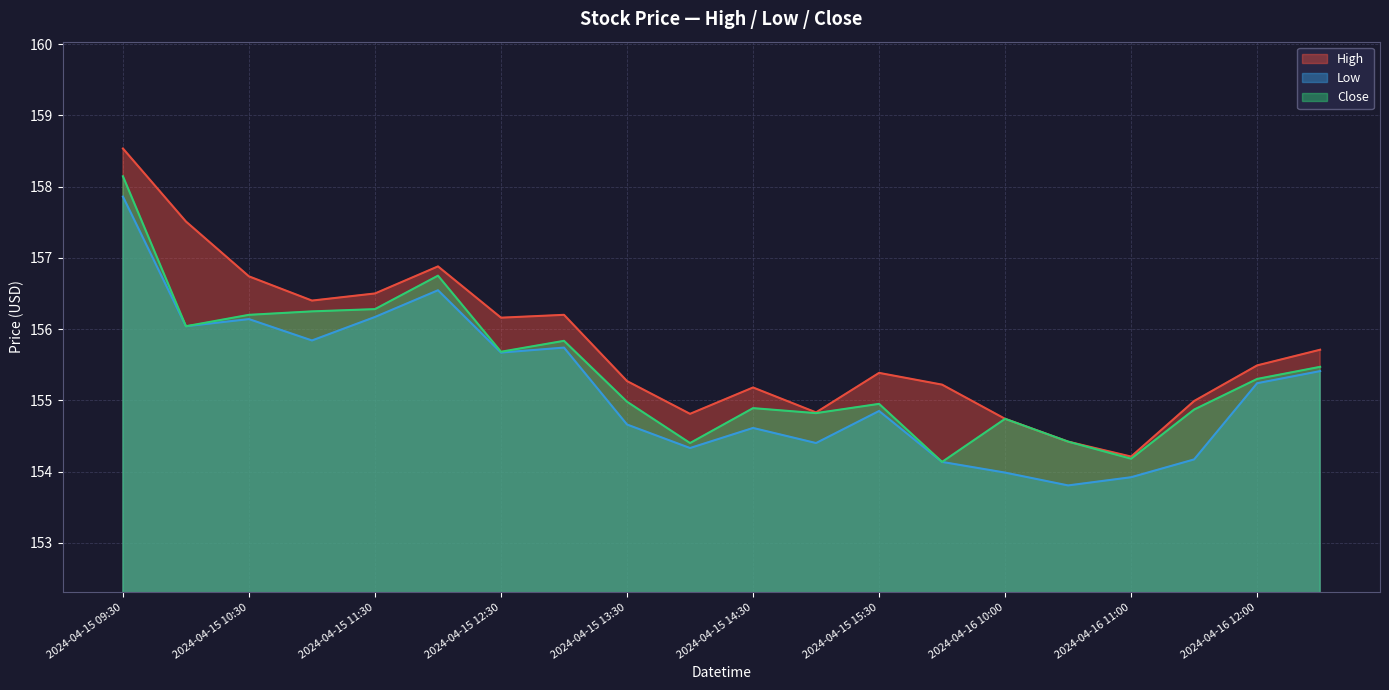

Reading left to right, what are all the values shown in this chart?

High: 2024-04-15 09:30=158.5	2024-04-15 10:00=157.5	2024-04-15 10:30=156.7	2024-04-15 11:00=156.4	2024-04-15 11:30=156.5	2024-04-15 12:00=156.9	2024-04-15 12:30=156.2	2024-04-15 13:00=156.2	2024-04-15 13:30=155.3	2024-04-15 14:00=154.8	2024-04-15 14:30=155.2	2024-04-15 15:00=154.8	2024-04-15 15:30=155.4	2024-04-16 09:30=155.2	2024-04-16 10:00=154.7	2024-04-16 10:30=154.4	2024-04-16 11:00=154.2	2024-04-16 11:30=155.0	2024-04-16 12:00=155.5	2024-04-16 12:30=155.7
Low: 2024-04-15 09:30=157.9	2024-04-15 10:00=156.0	2024-04-15 10:30=156.1	2024-04-15 11:00=155.8	2024-04-15 11:30=156.2	2024-04-15 12:00=156.5	2024-04-15 12:30=155.7	2024-04-15 13:00=155.7	2024-04-15 13:30=154.7	2024-04-15 14:00=154.3	2024-04-15 14:30=154.6	2024-04-15 15:00=154.4	2024-04-15 15:30=154.9	2024-04-16 09:30=154.1	2024-04-16 10:00=154.0	2024-04-16 10:30=153.8	2024-04-16 11:00=153.9	2024-04-16 11:30=154.2	2024-04-16 12:00=155.2	2024-04-16 12:30=155.4
Close: 2024-04-15 09:30=158.1	2024-04-15 10:00=156.0	2024-04-15 10:30=156.2	2024-04-15 11:00=156.2	2024-04-15 11:30=156.3	2024-04-15 12:00=156.8	2024-04-15 12:30=155.7	2024-04-15 13:00=155.8	2024-04-15 13:30=155.0	2024-04-15 14:00=154.4	2024-04-15 14:30=154.9	2024-04-15 15:00=154.8	2024-04-15 15:30=154.9	2024-04-16 09:30=154.1	2024-04-16 10:00=154.7	2024-04-16 10:30=154.4	2024-04-16 11:00=154.2	2024-04-16 11:30=154.9	2024-04-16 12:00=155.3	2024-04-16 12:30=155.5